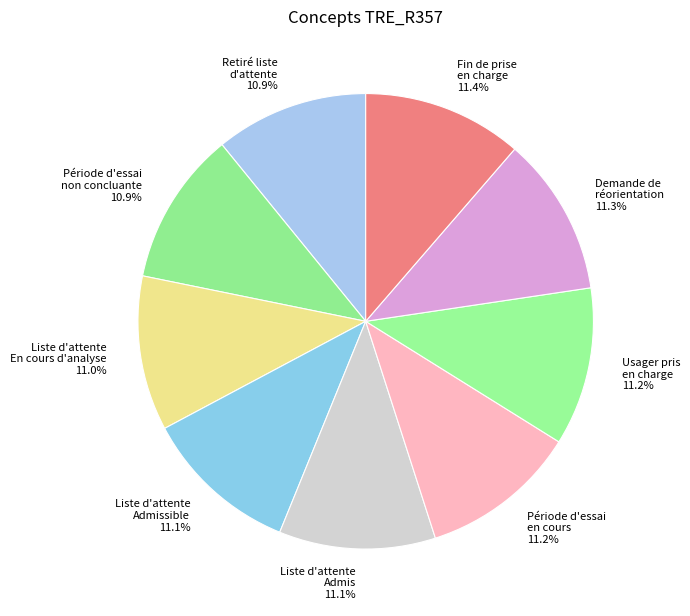

What is the total percentage of Période d'essai non concluante and Liste d'attente En cours d'analyse?

21.9%